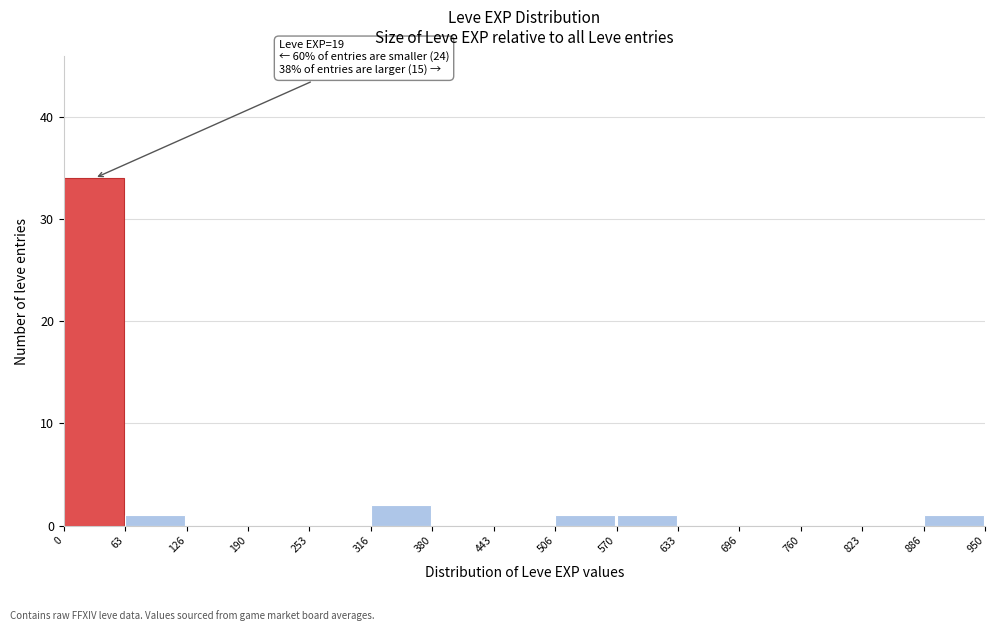

Which range on the x-axis has the tallest bar?

0 to 63